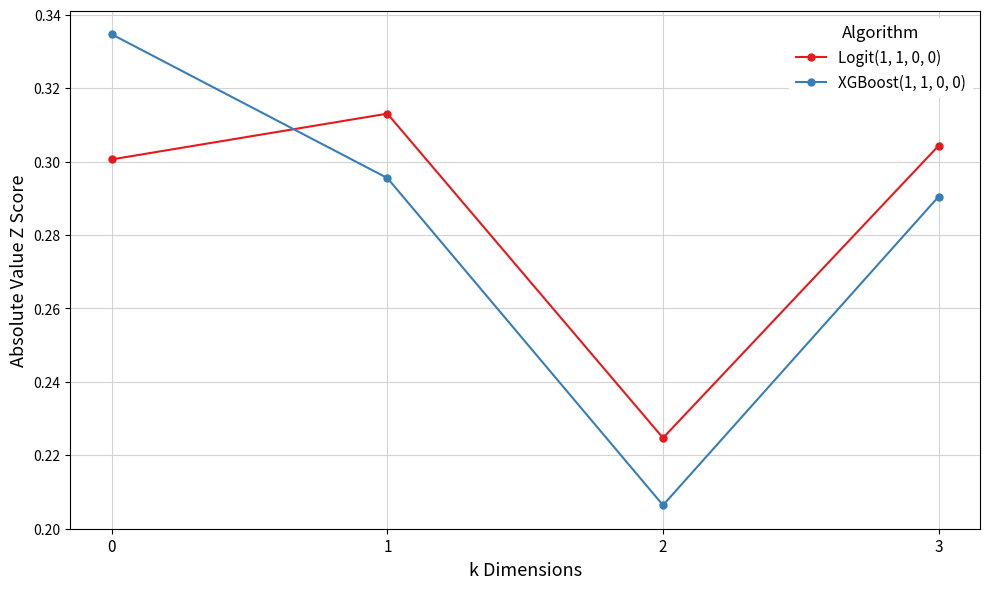

Which series has the widest spread of values?

XGBoost(1, 1, 0, 0)